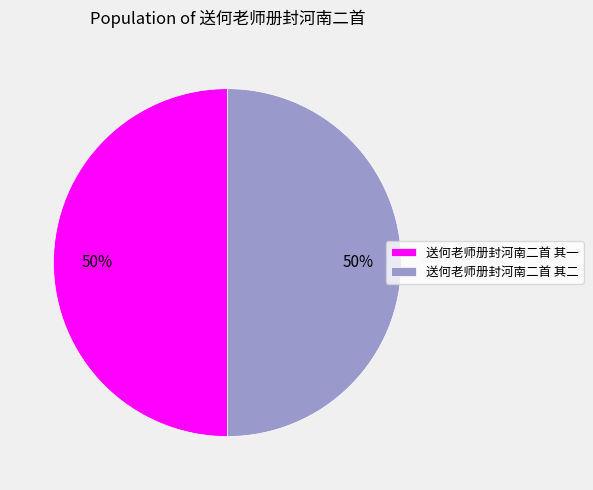

How many slices are in this pie chart?

2